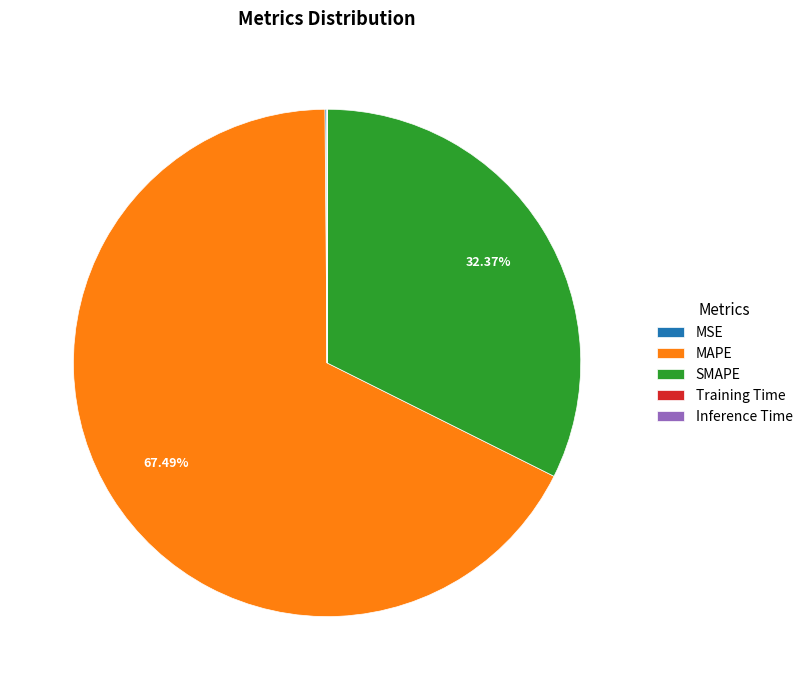

Which category has the biggest portion of the pie?

MAPE